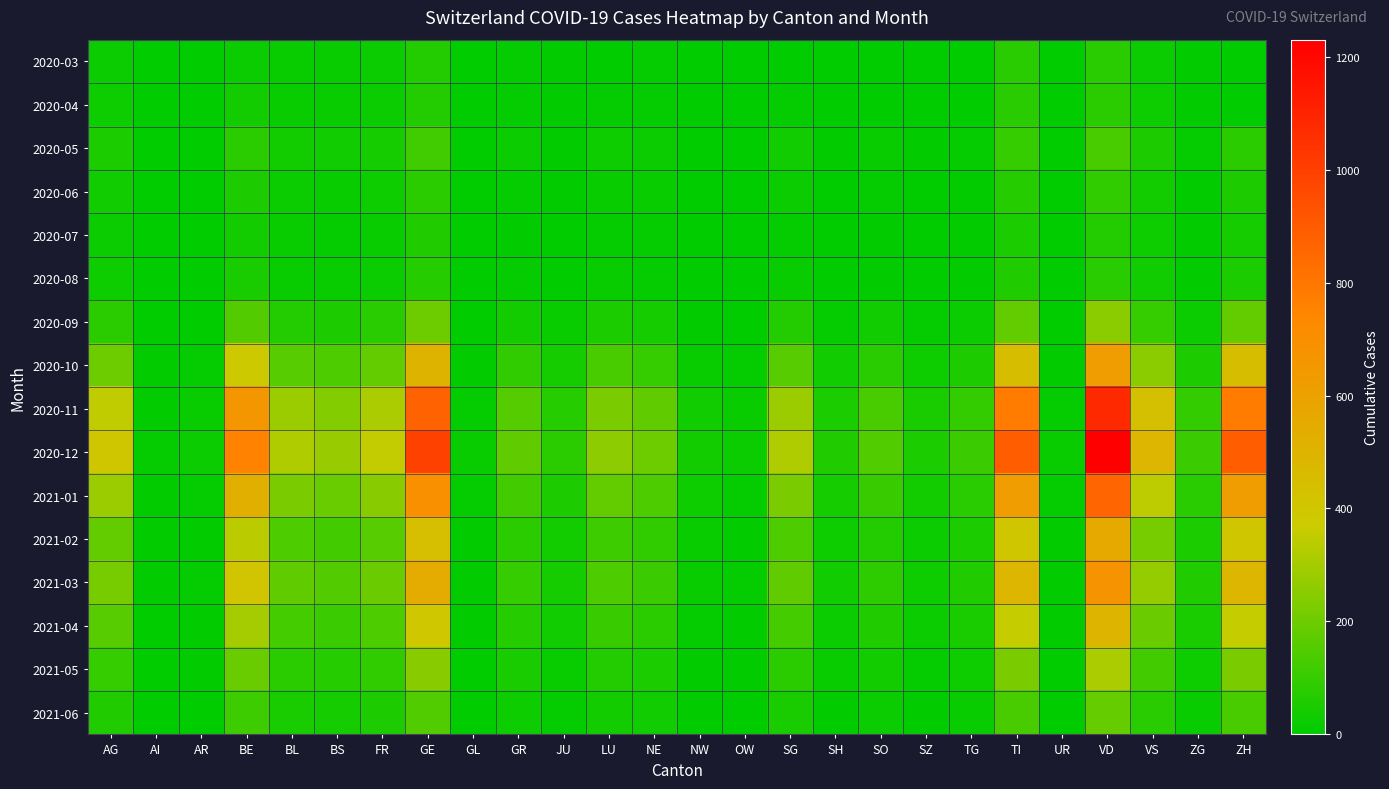

Rank the series at GR from lowest to highest value.

2020-07, 2020-03, 2020-08, 2020-04, 2020-06, 2020-05, 2021-06, 2020-09, 2021-05, 2021-04, 2021-02, 2020-10, 2021-03, 2021-01, 2020-11, 2020-12